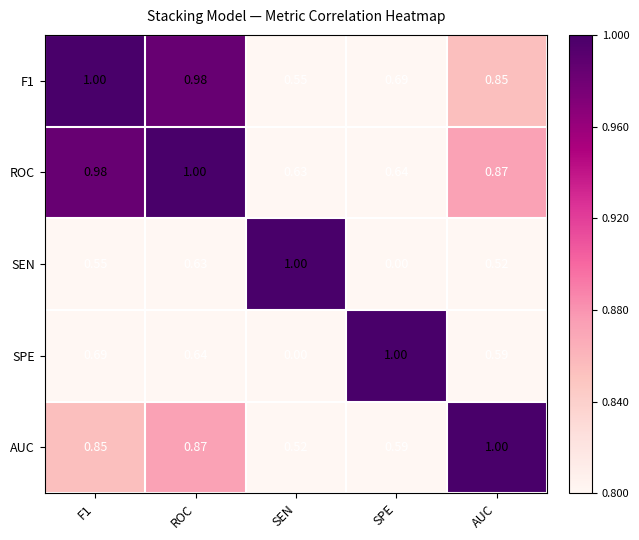

How many categories are shown in the chart?

5